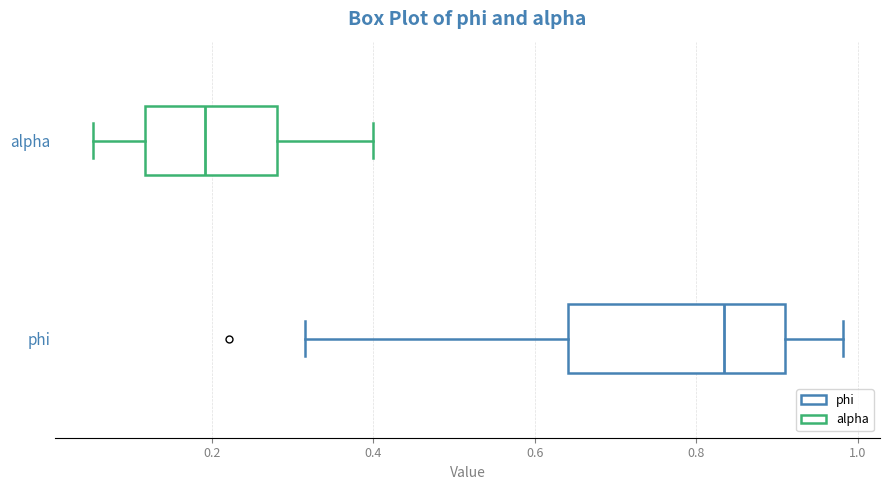

Which box is the widest, from its left edge to its right edge?

phi